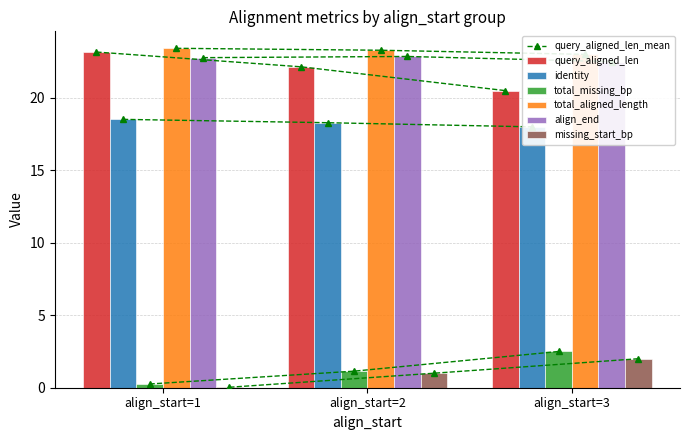

List the series in order of their peak value, lowest first.

missing_start_bp, total_missing_bp, identity, align_end, query_aligned_len, total_aligned_length